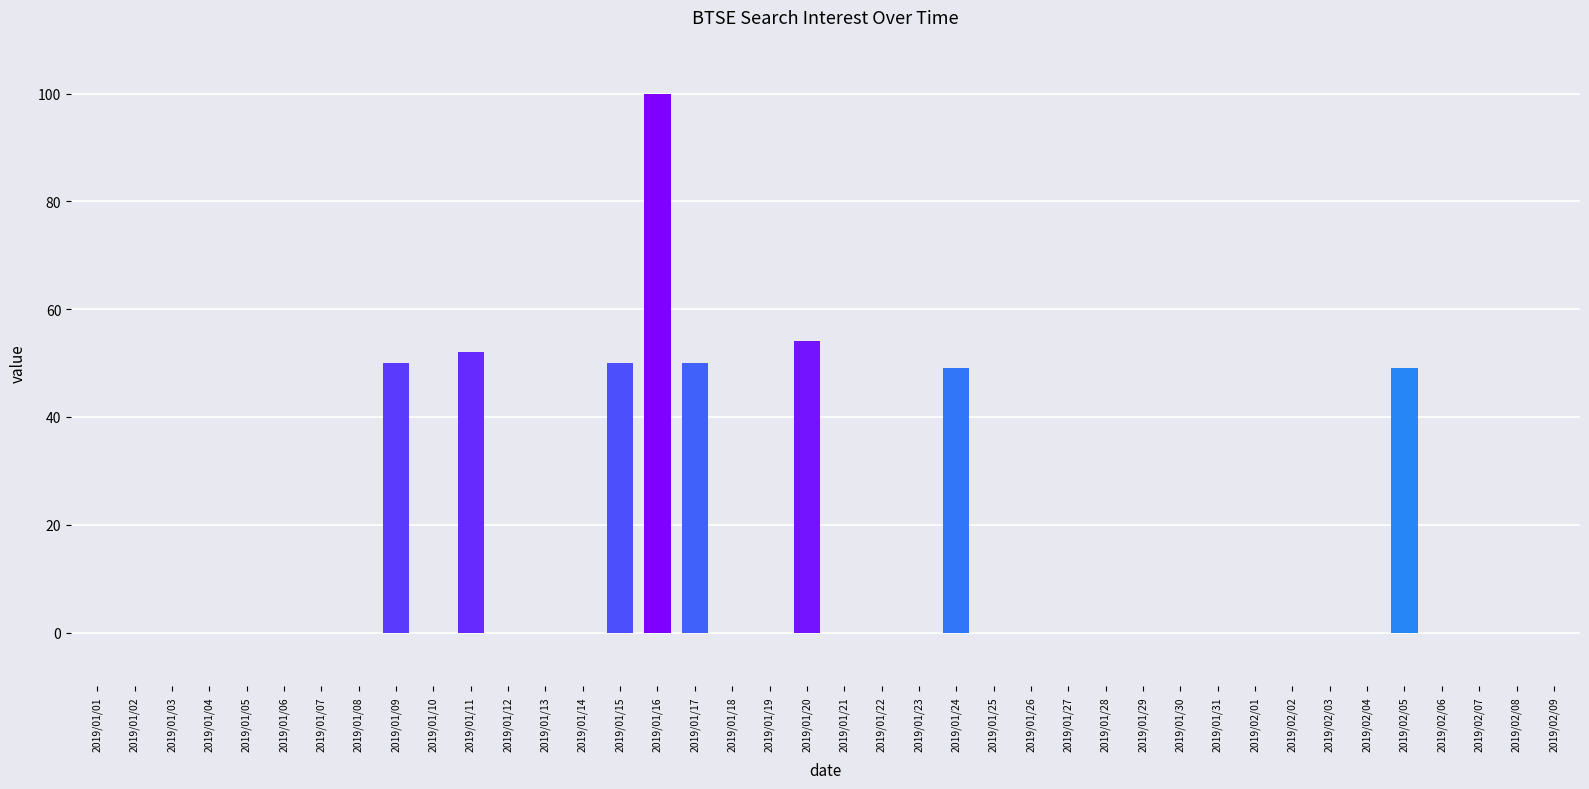

What is the sum of all values?

454